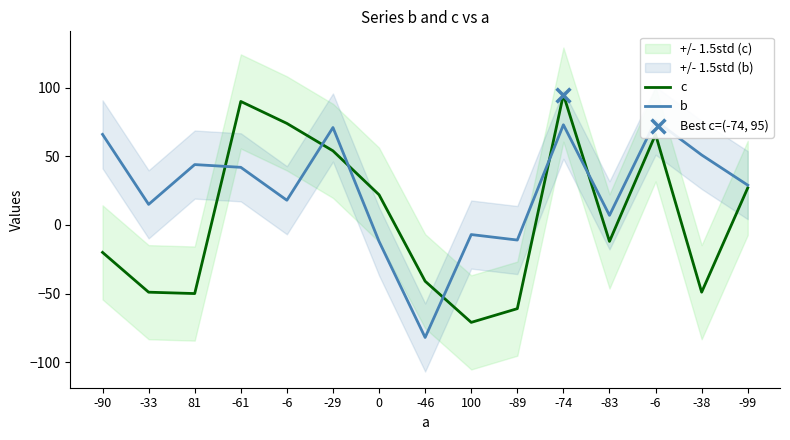

What is the total value across all series at -61?

132